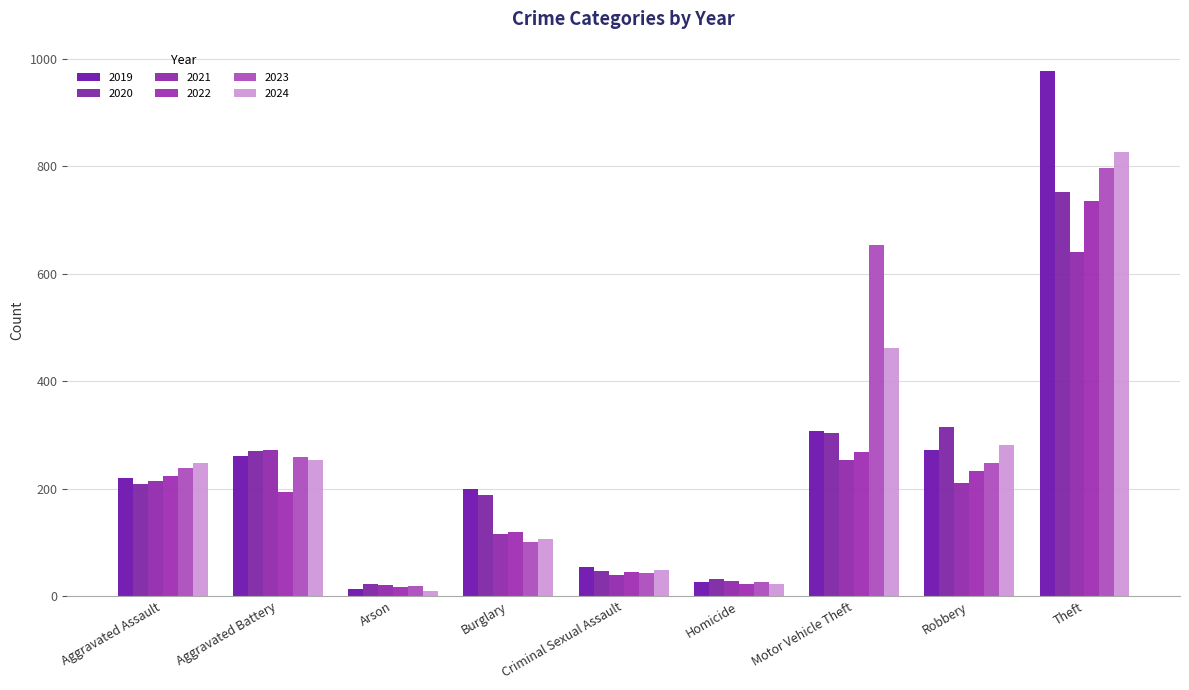

What is the total value across all series at Burglary?

831